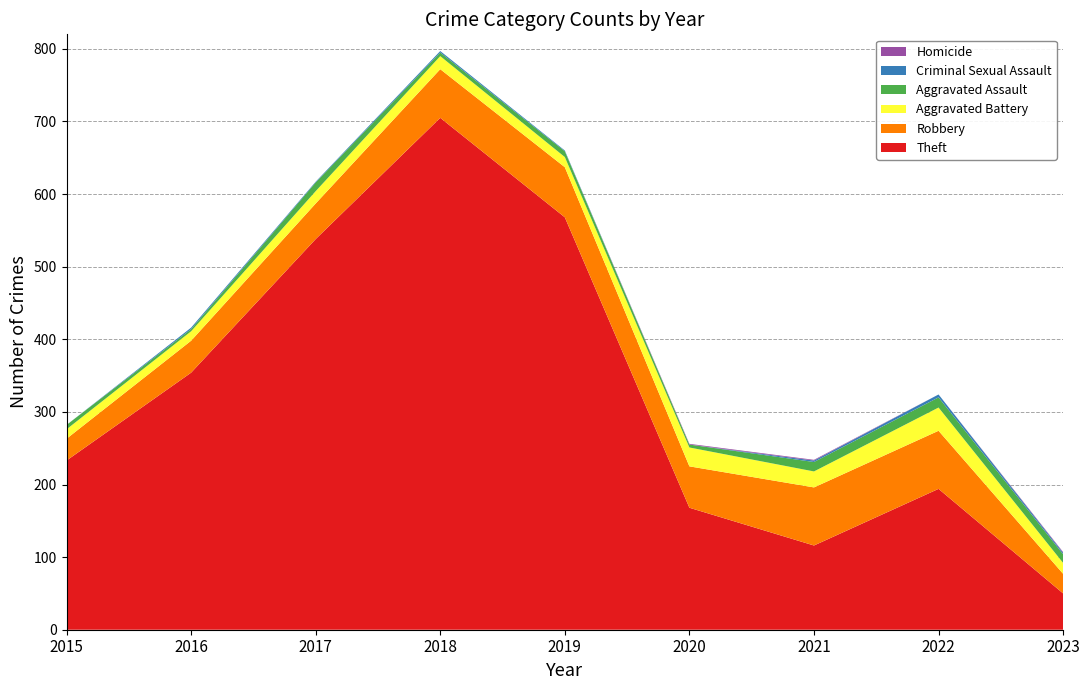

Reading left to right, list all the values displayed in this chart.

Theft: 233	354	538	705	568	168	116	194	50
Robbery: 30	44	49	67	69	57	80	80	27
Aggravated Battery: 13	13	17	18	14	26	22	32	15
Aggravated Assault: 6	3	12	5	8	4	13	14	12
Criminal Sexual Assault: 0	2	1	2	1	0	2	4	2
Homicide: 0	0	0	0	0	1	1	0	1